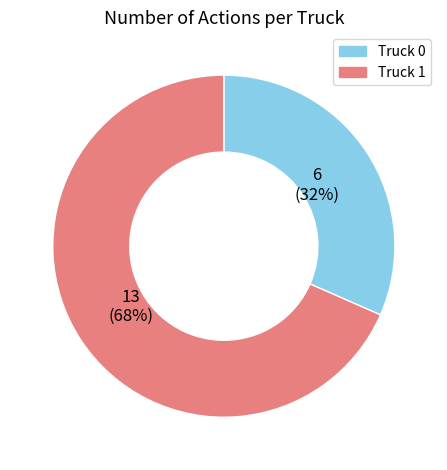

How many segments does this pie chart have?

2